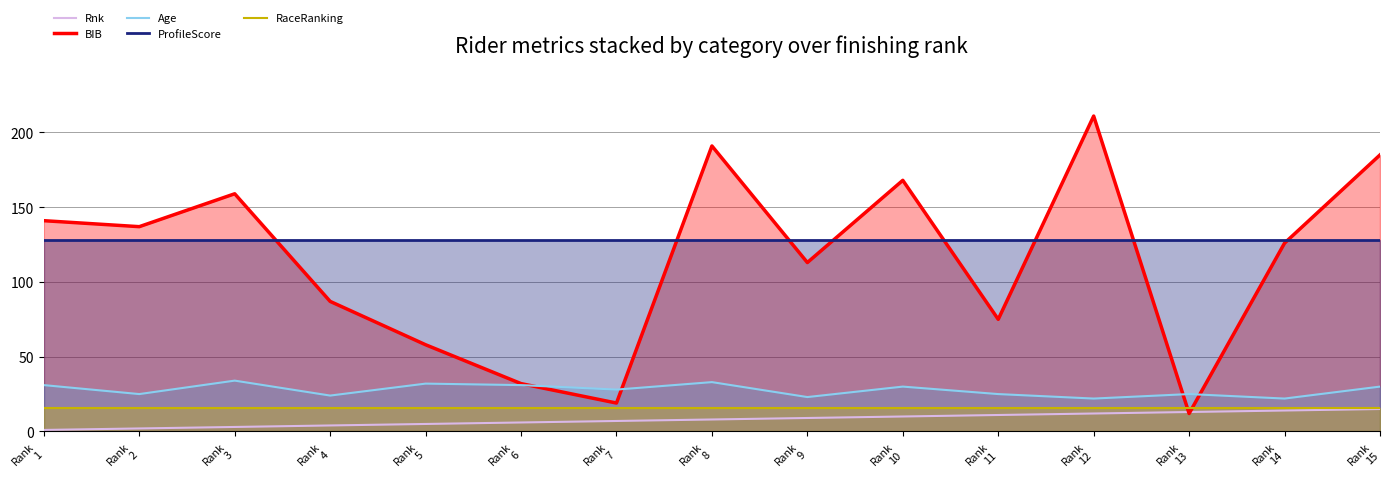

True or false: Age and RaceRanking intersect in this chart.

False